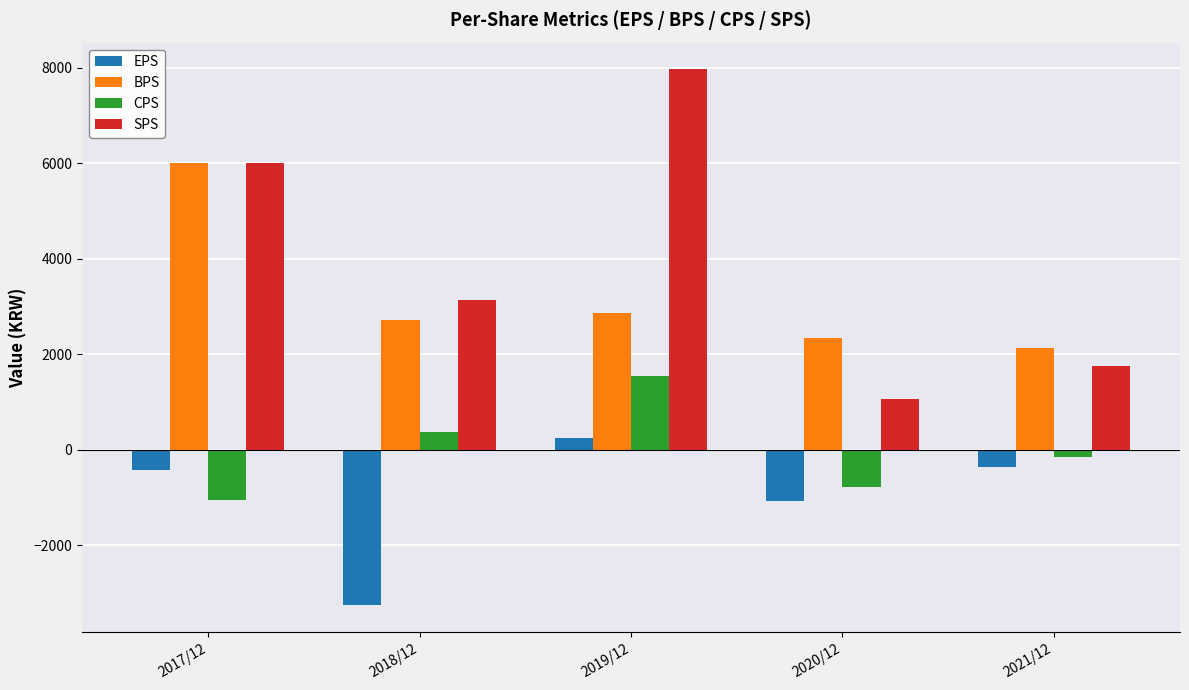

At which label does BPS reach its minimum?

2021/12